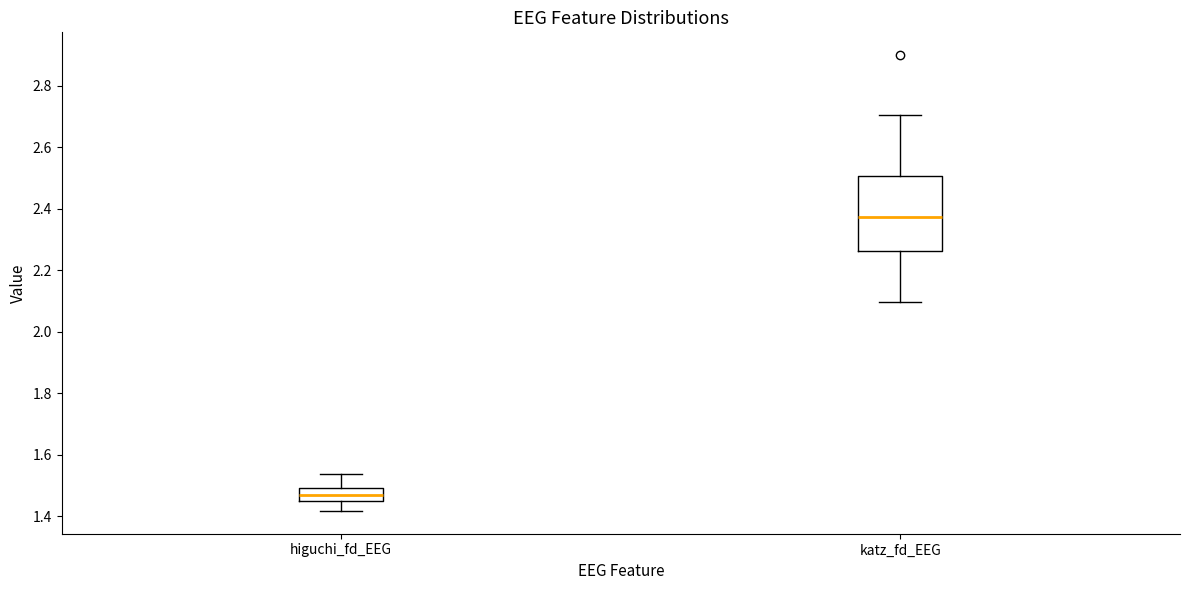

Reading left to right, transcribe this box plot: for each box, give where its median line is, the range the box spans, and where its two whiskers end, as read against the y-axis. The values are not printed on the chart, so give them approximately, as read against the axis.

higuchi_fd_EEG: median 1.46 (inside the box), box 1.46 to 1.50, whiskers 1.42 to 1.54
katz_fd_EEG: median 2.38, box 2.26 to 2.50, whiskers 2.10 to 2.70